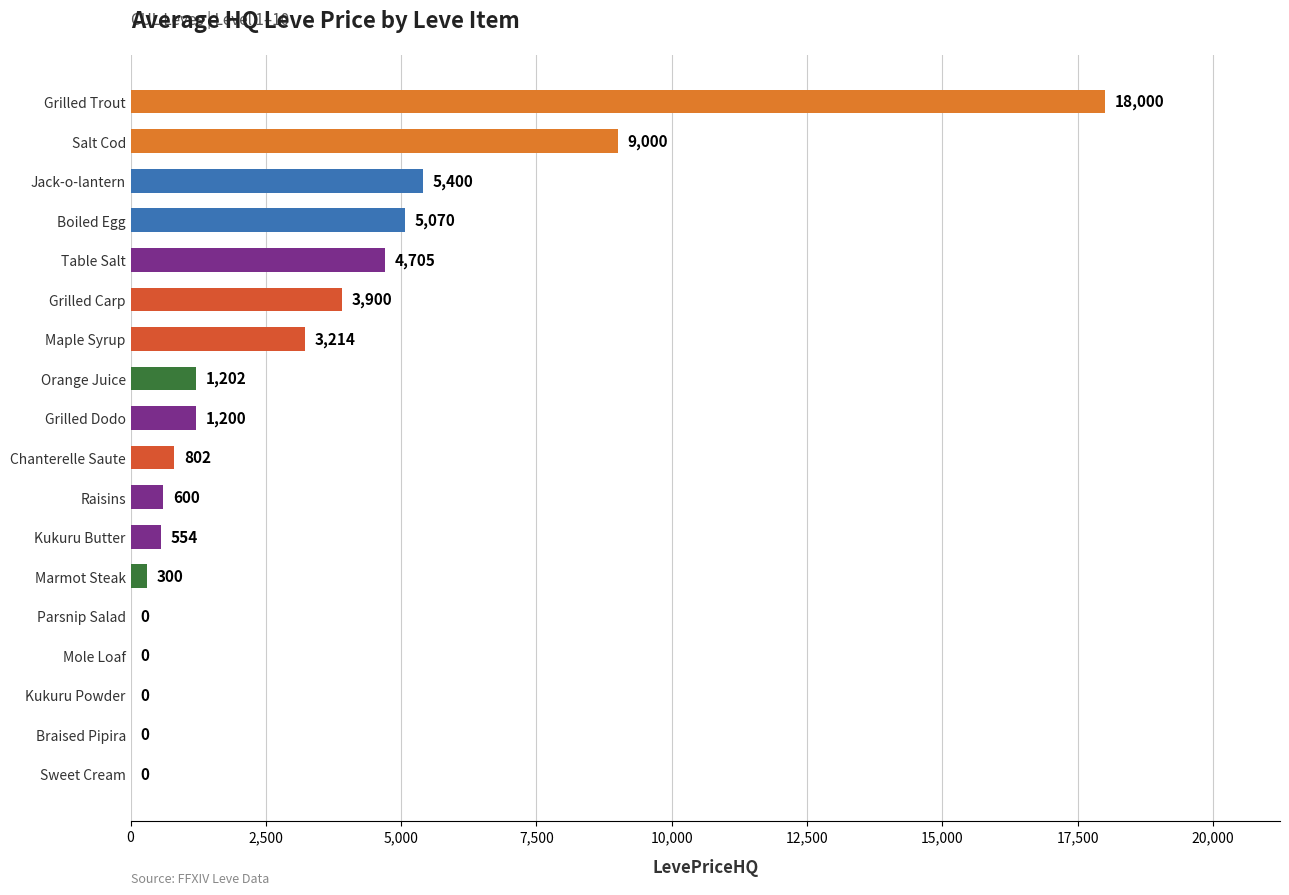

Count the number of data series in this chart.

1